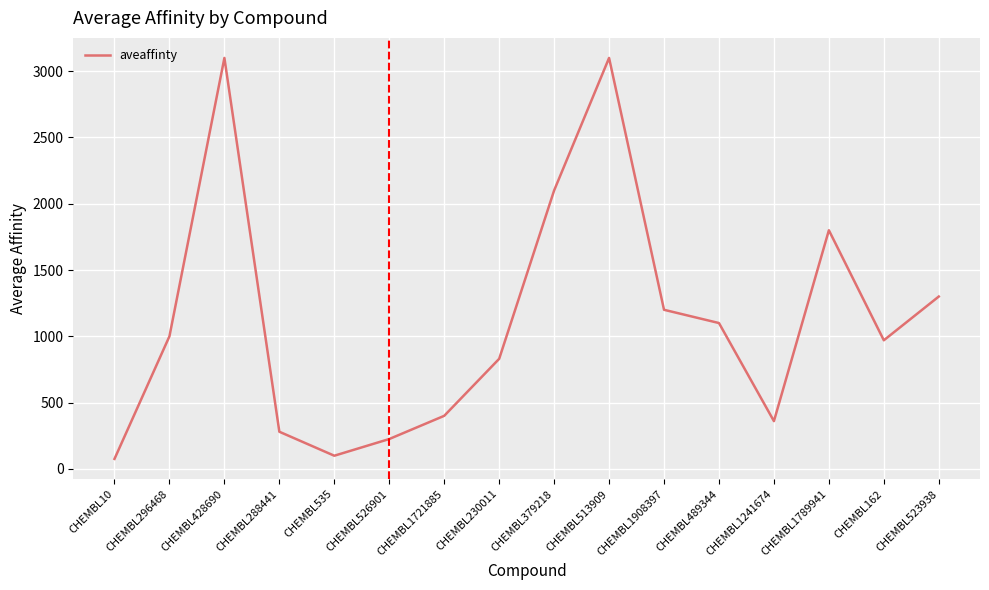

What is the difference between the maximum and minimum values?

3025